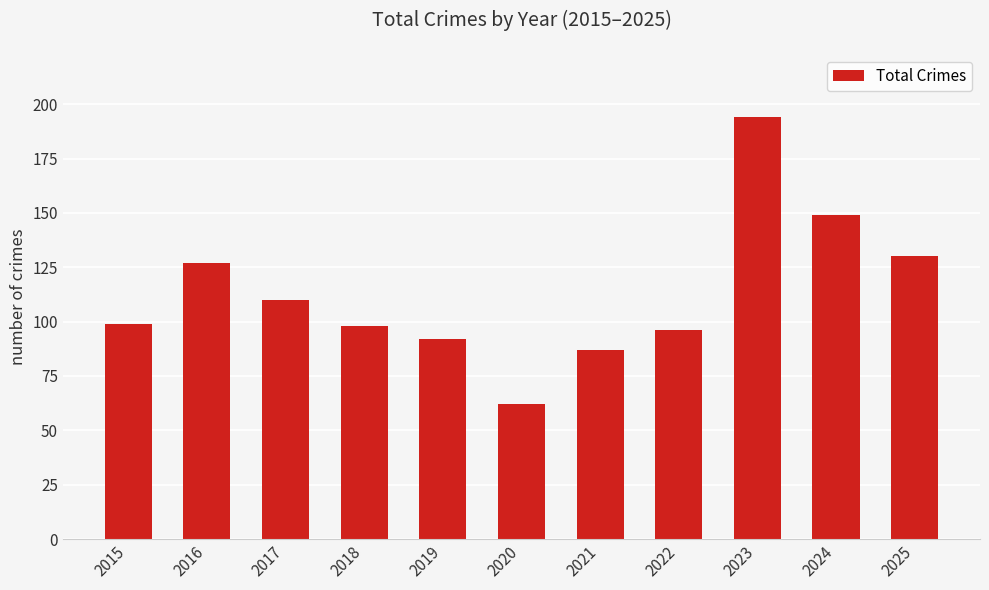

What is the change in value from 2023 to 2024?

-45